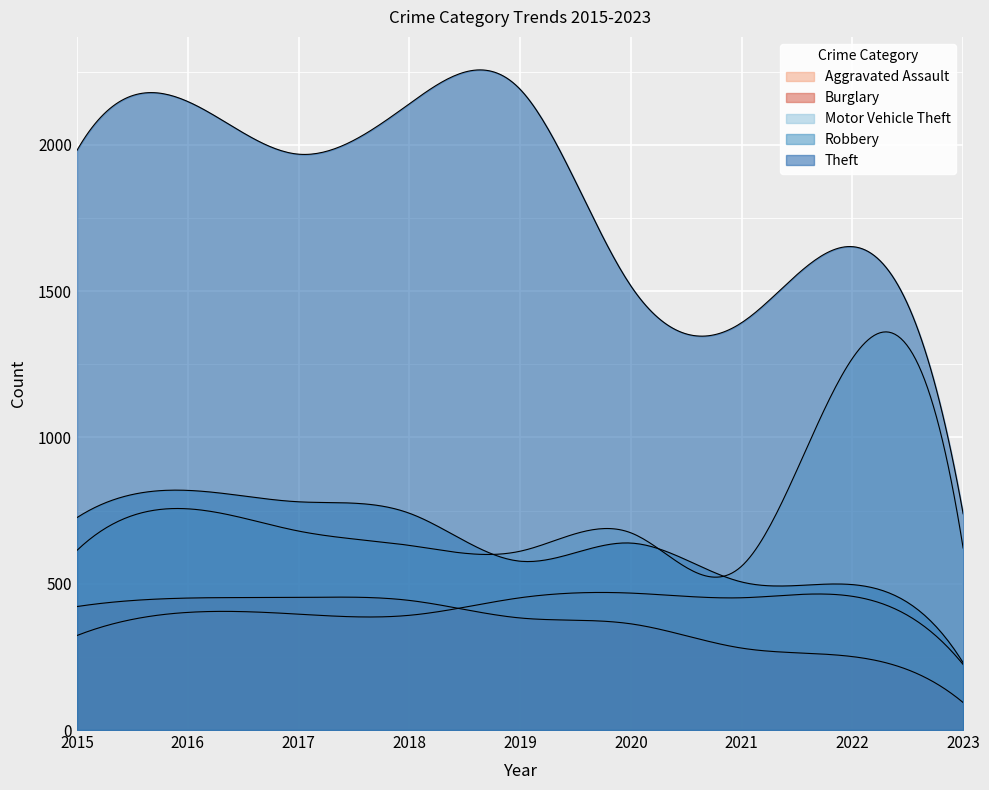

Between 2019 and 2020, which series saw the biggest shift?

Theft